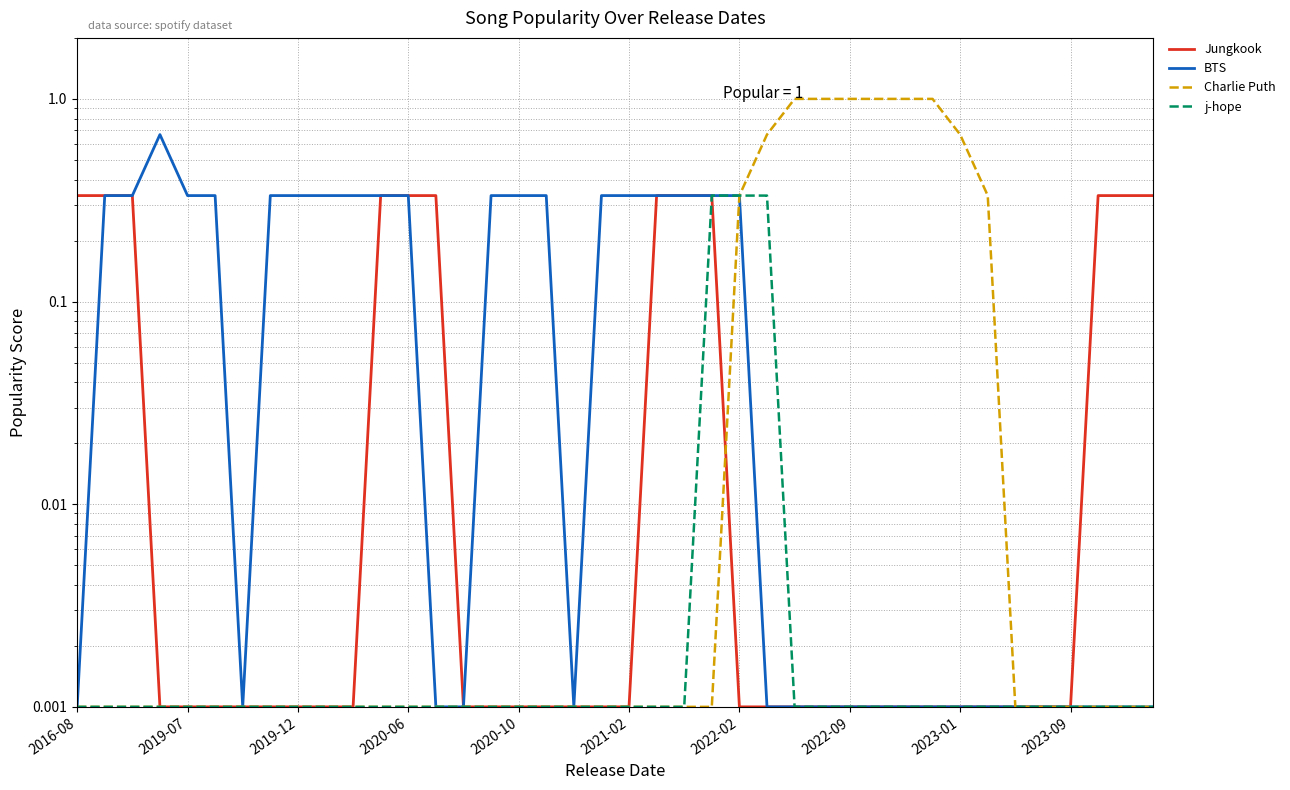

Which series changed the most between 17 and 23?

Jungkook